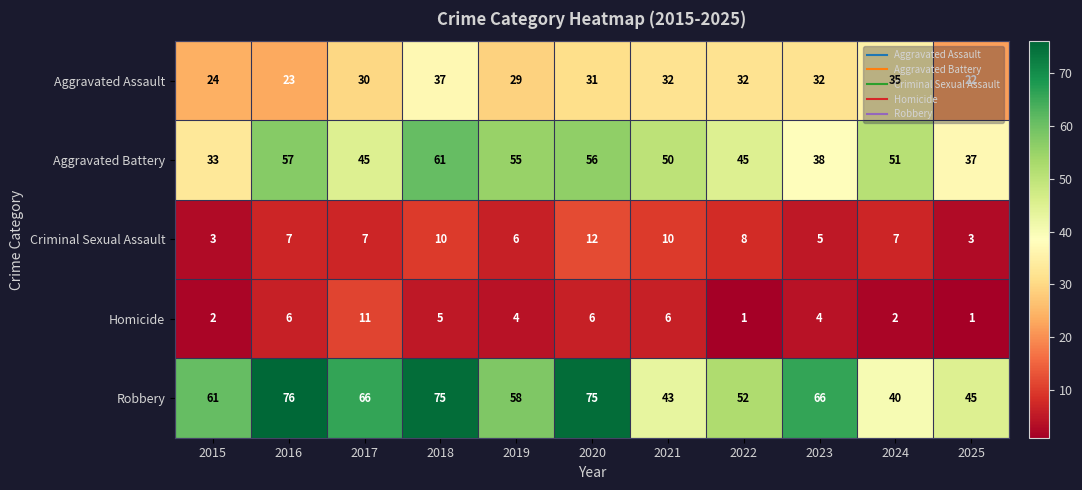

What is the sum of the Aggravated Battery values at 2025 and 2018?

98